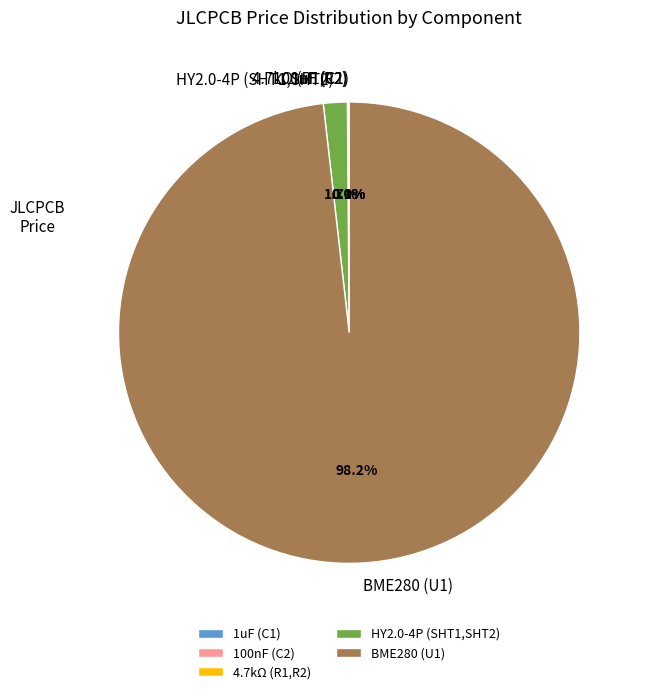

Which category has the biggest portion of the pie?

BME280 (U1)